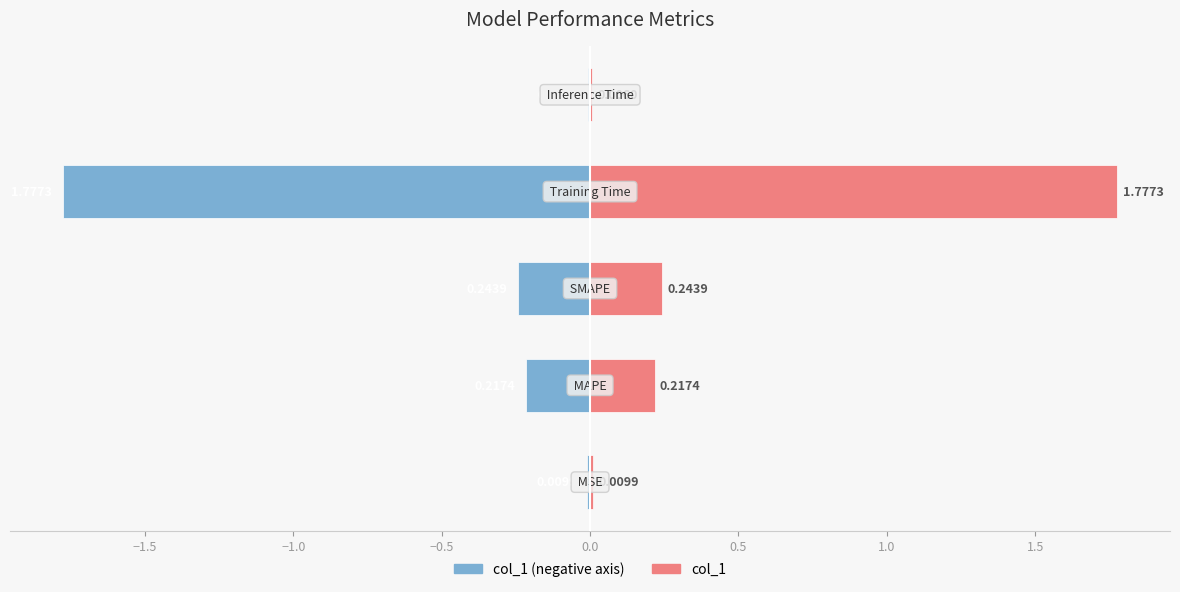

Does the chart contain any negative values?

Yes